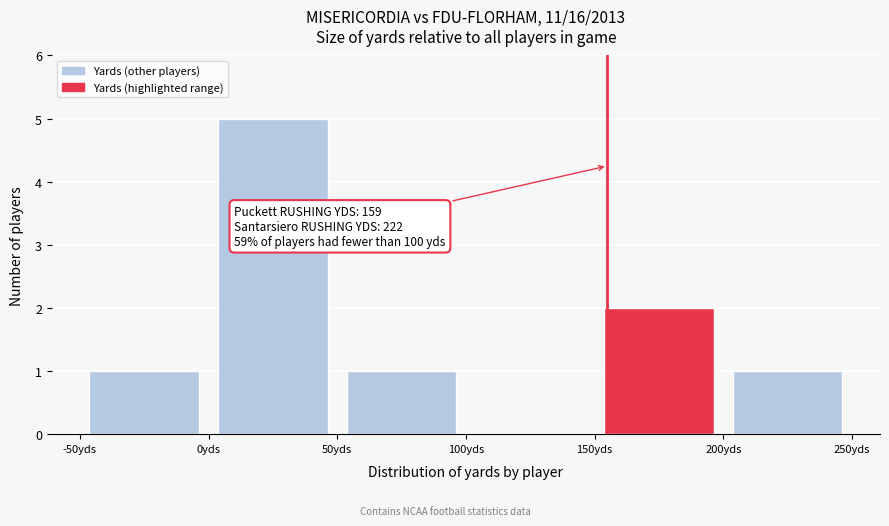

Over which range of the x-axis is the bar tallest?

0 to 50